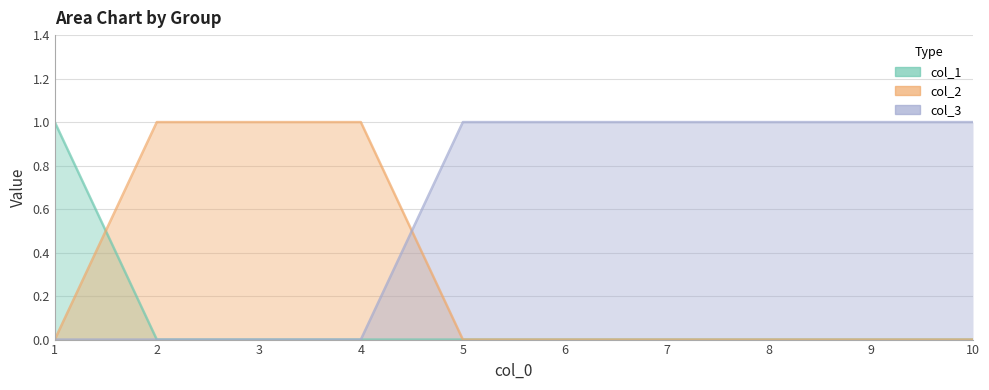

What is the spread (max minus min) of values at 9?

1